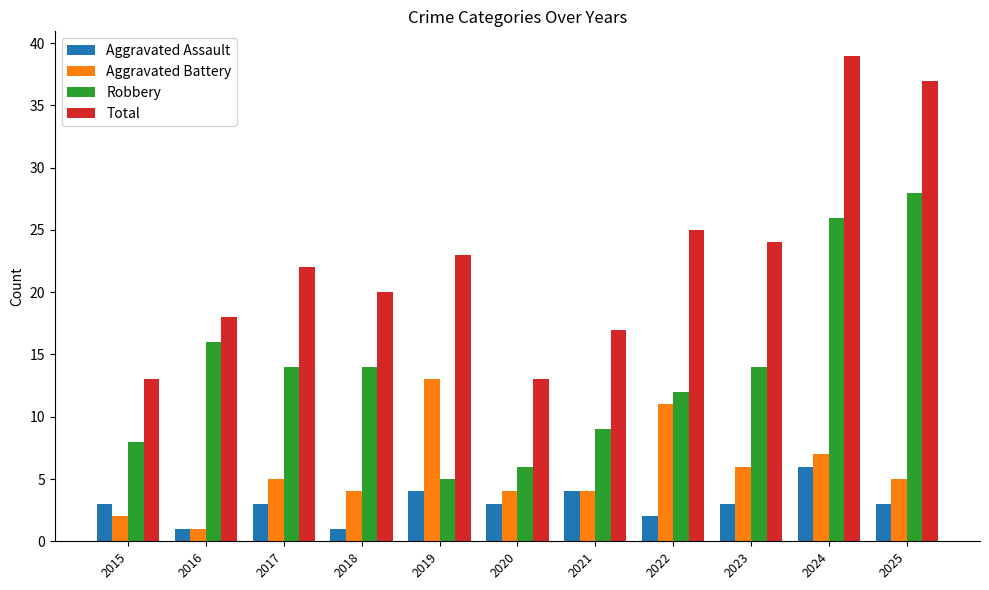

Is it true that Robbery equals 5 at 2019?

True